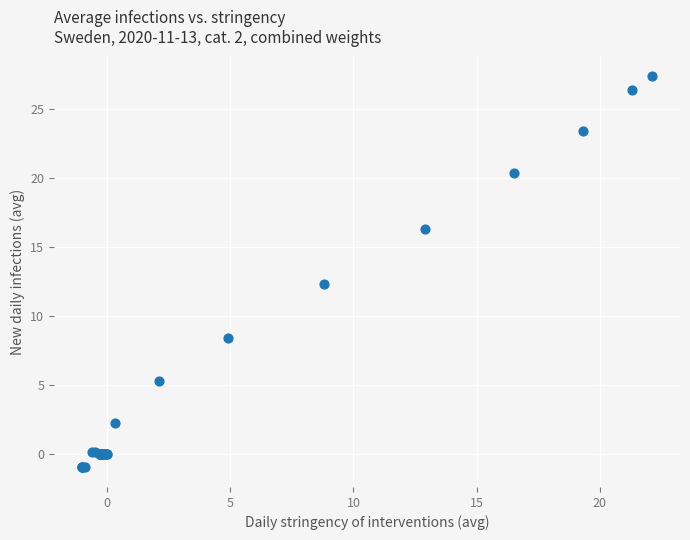

What Y value in the scatter plot is closest to 13?

12.3